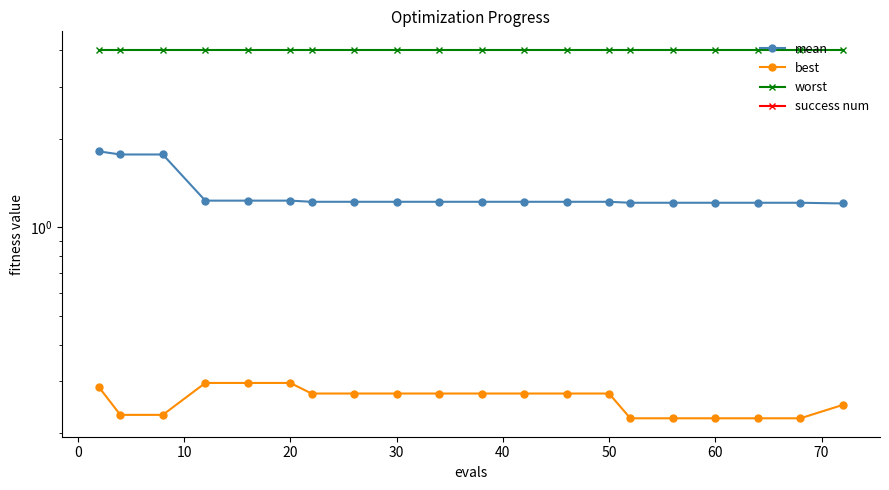

How many lines are shown in the chart?

4